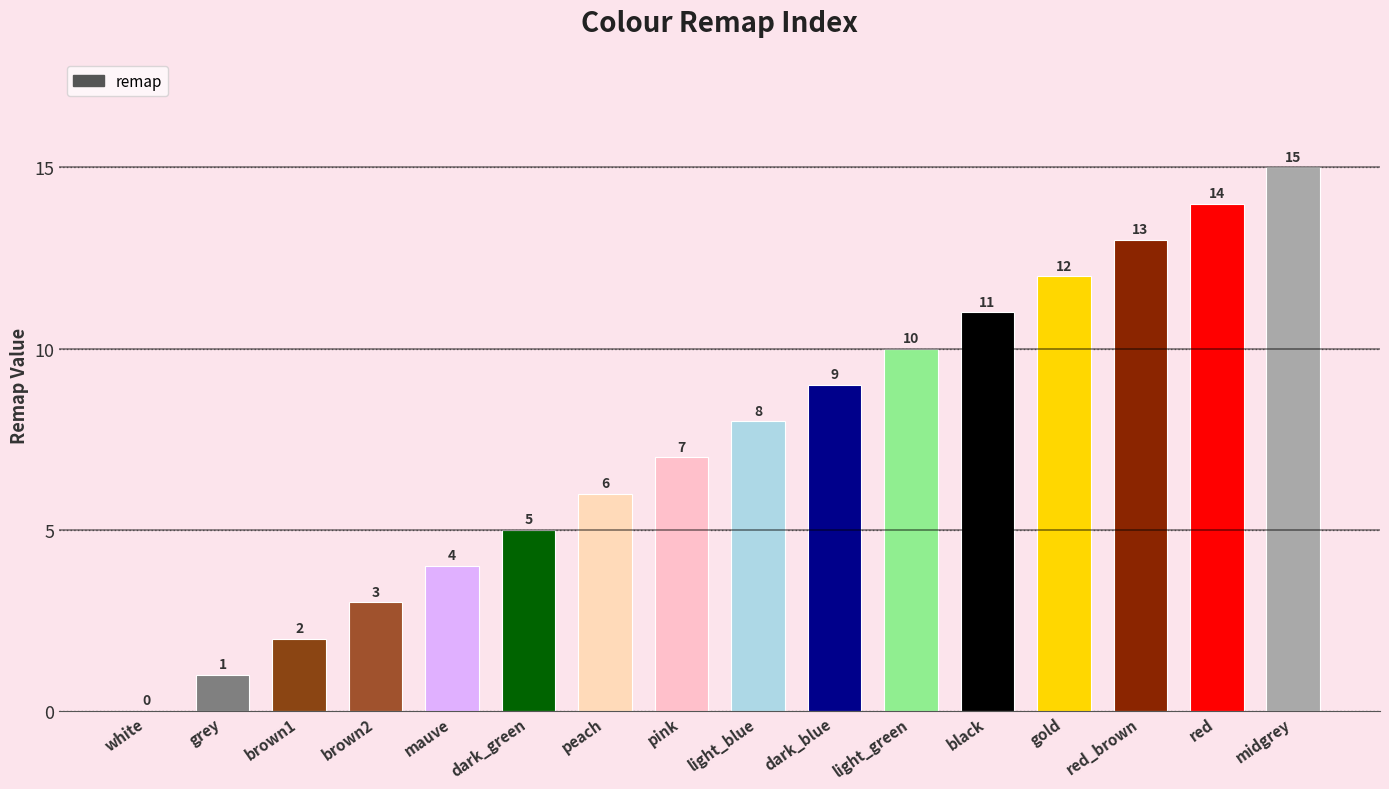

How many positive values are there?

15